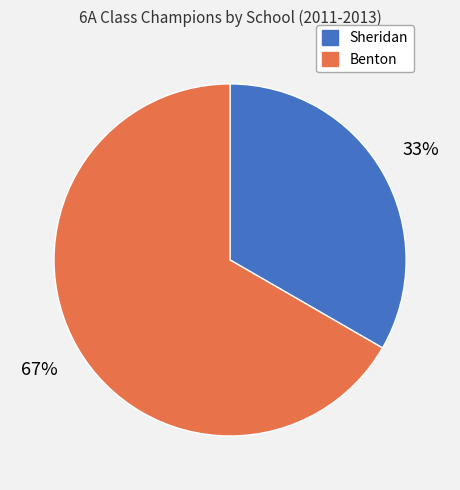

Does any single category account for the majority?

Yes